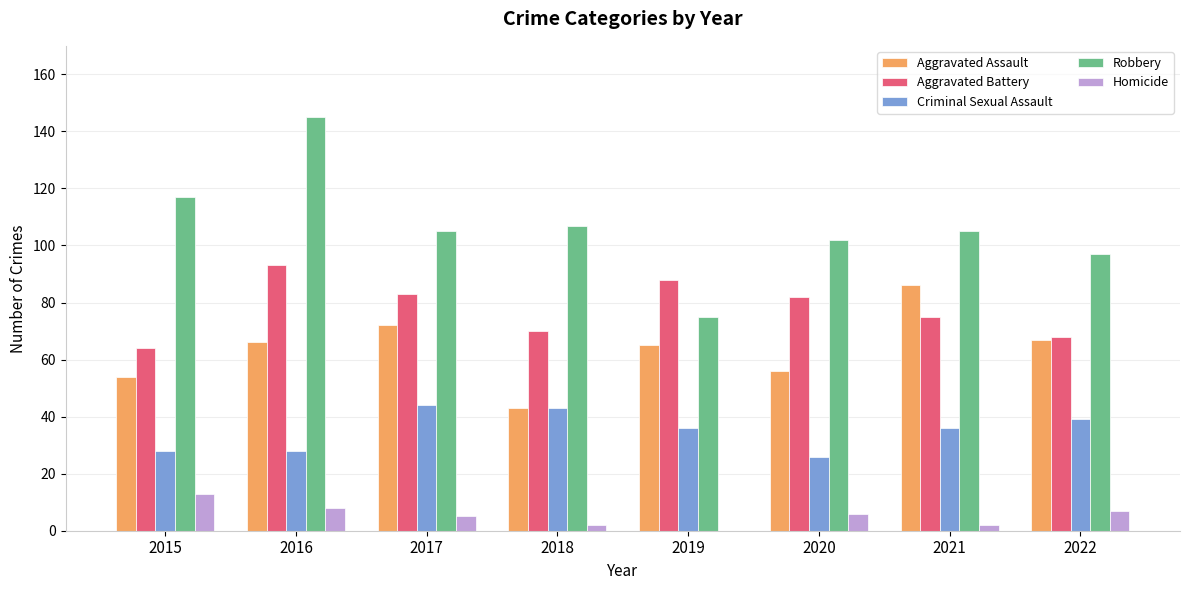

Is the value of Homicide at 2022 greater than the value of Aggravated Assault at 2017?

No